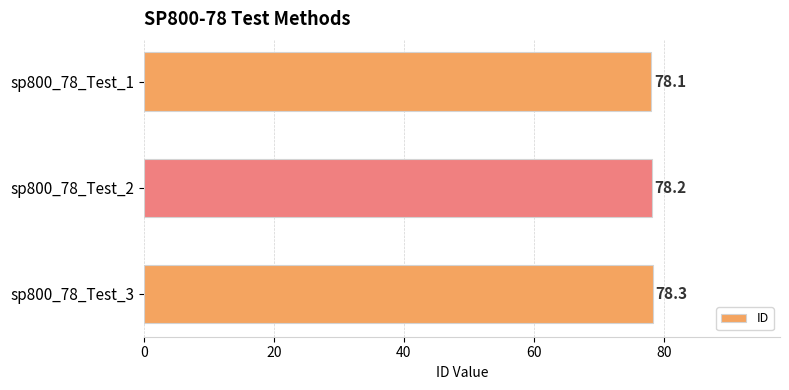

Reading top to bottom, transcribe all the data shown in this chart.

78.1	78.2	78.3